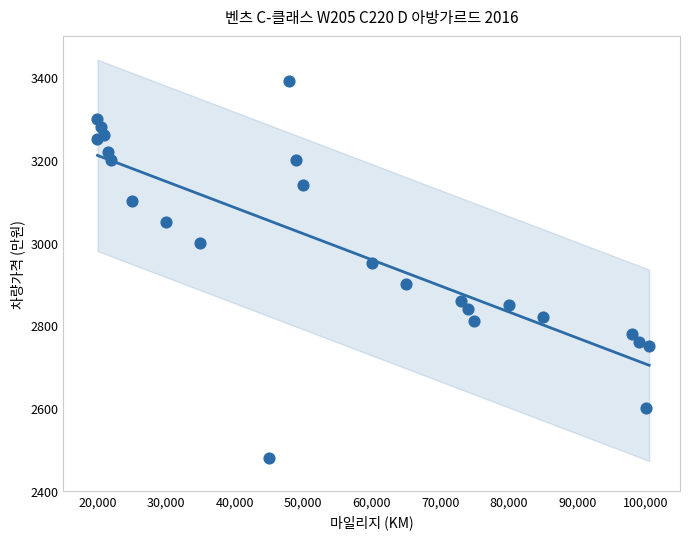

What Y value in the scatter plot is closest to 2935?

2950